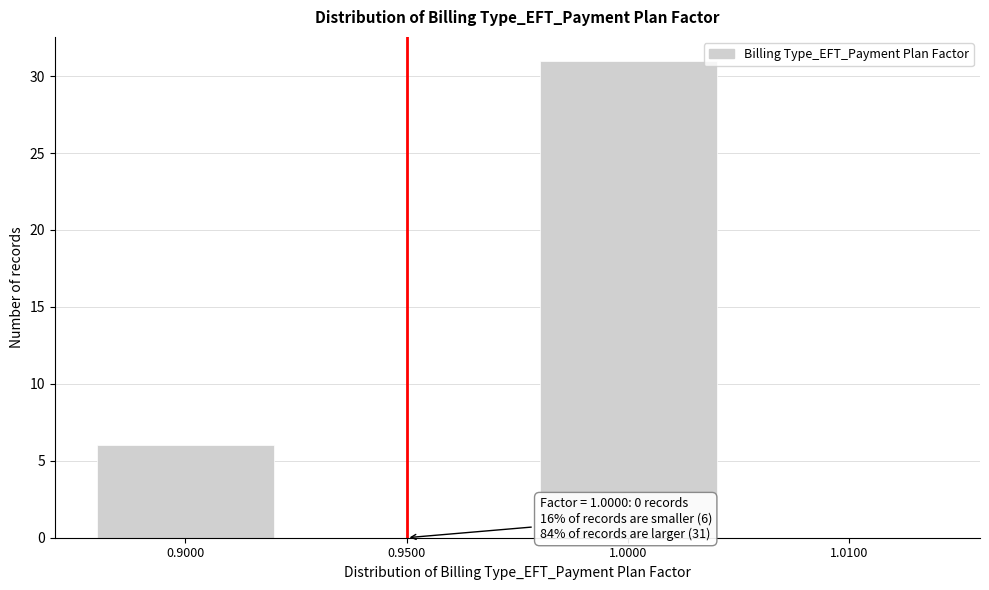

Reading right to left, extract all data points from this chart.

1.0100=0	1.0000=31	0.9500=0	0.9000=6